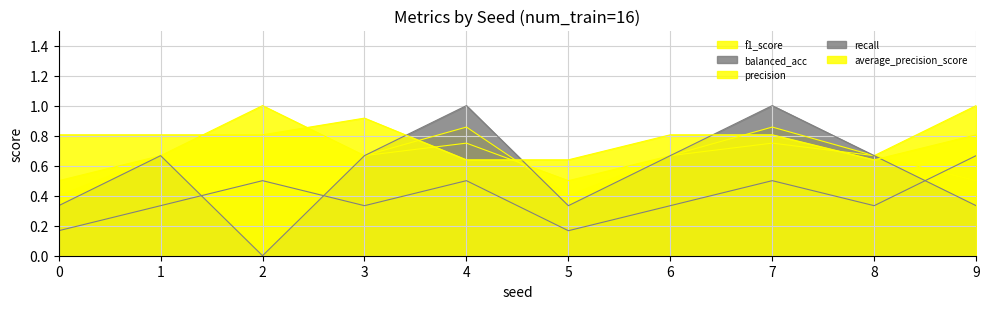

In balanced_acc, how many points are higher than both neighbors (excluding endpoints)?

3